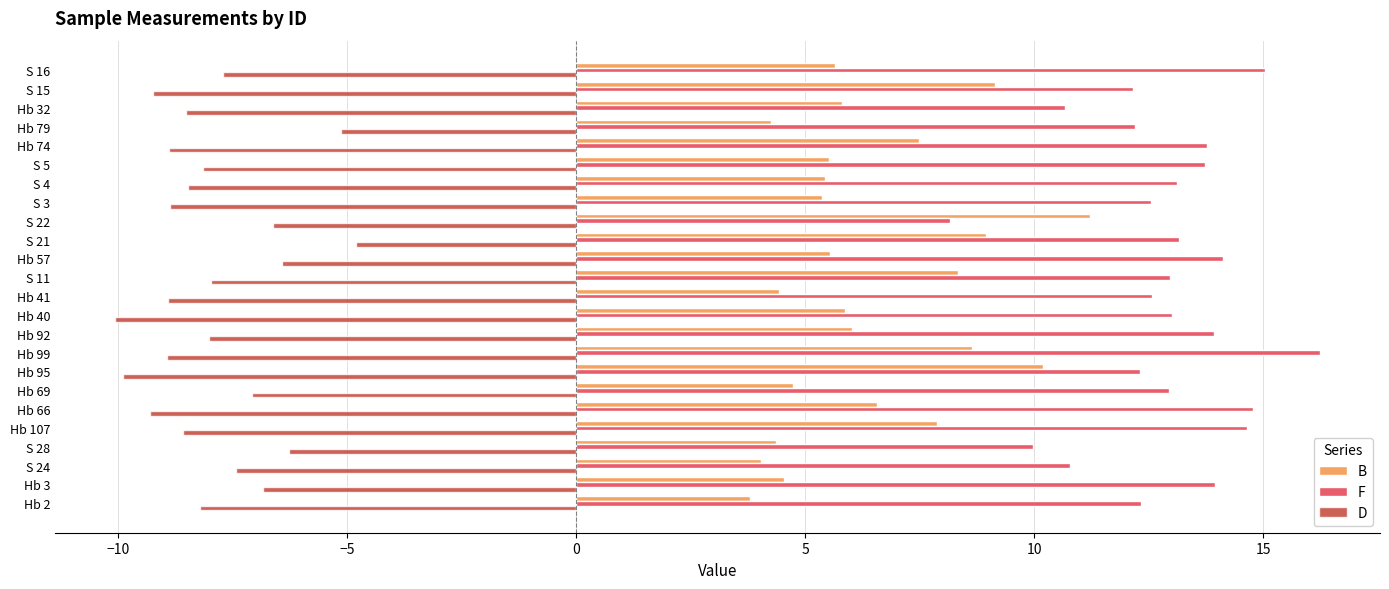

What is the total value across all series at Hb 41?

8.1